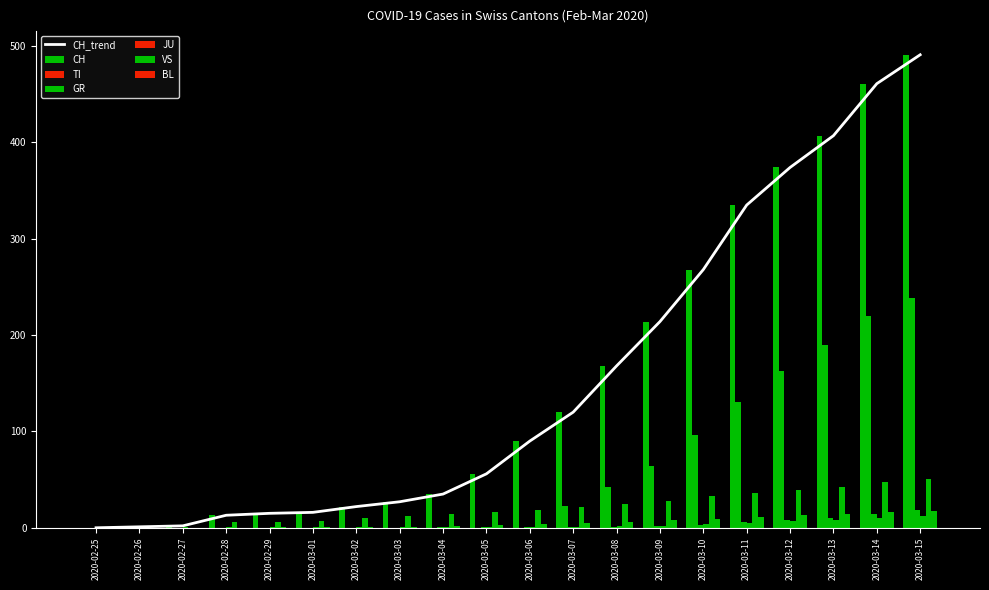

Rank the categories by BL value from lowest to highest.

2020-02-25, 2020-02-26, 2020-02-27, 2020-02-28, 2020-02-29, 2020-03-01, 2020-03-02, 2020-03-03, 2020-03-04, 2020-03-05, 2020-03-06, 2020-03-07, 2020-03-08, 2020-03-09, 2020-03-10, 2020-03-11, 2020-03-12, 2020-03-13, 2020-03-14, 2020-03-15